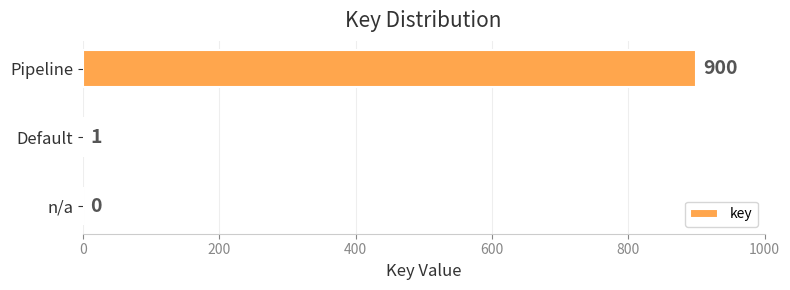

Which has a higher value, Pipeline or n/a?

Pipeline